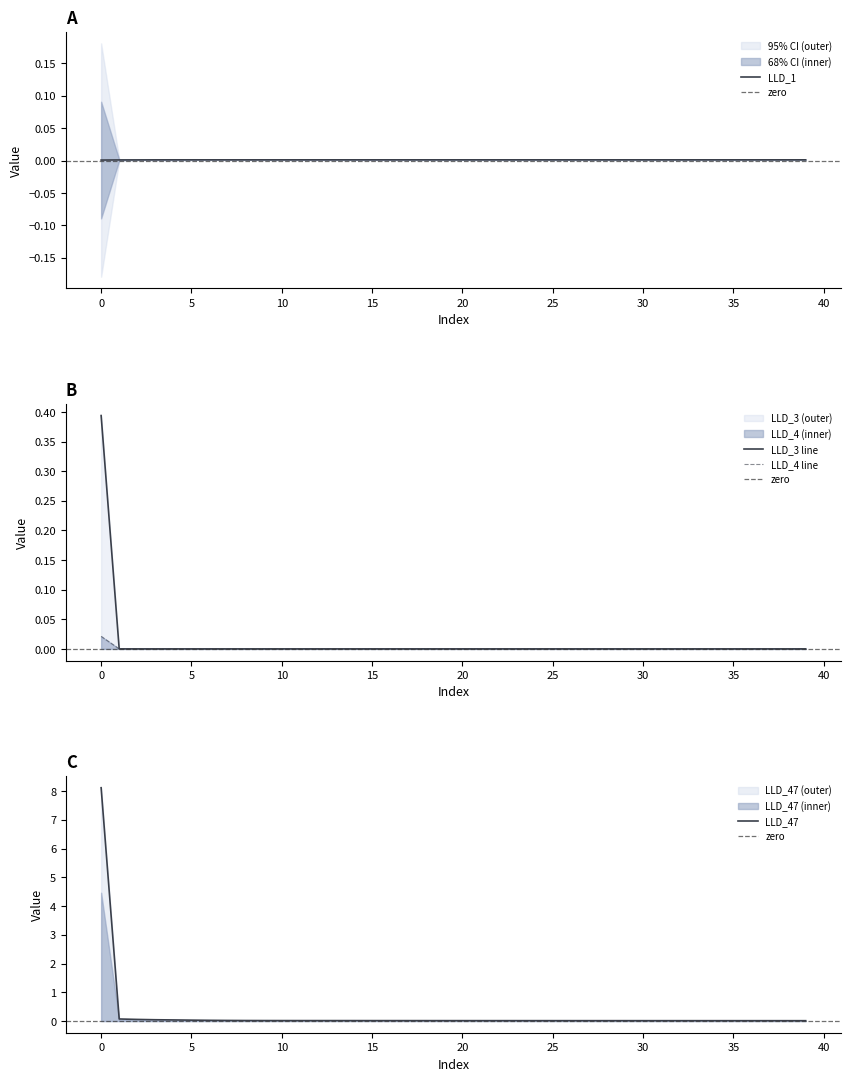

True or false: LLD_4 line has a value of 0.0 at 10.

True